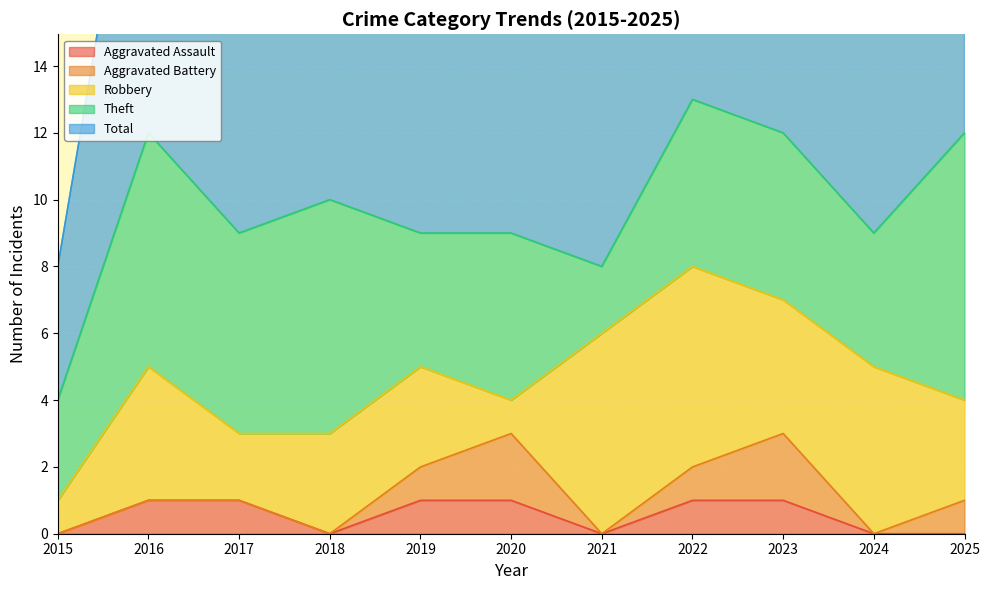

Rank the categories by Robbery value from highest to lowest.

2021, 2022, 2024, 2016, 2023, 2018, 2019, 2025, 2017, 2015, 2020